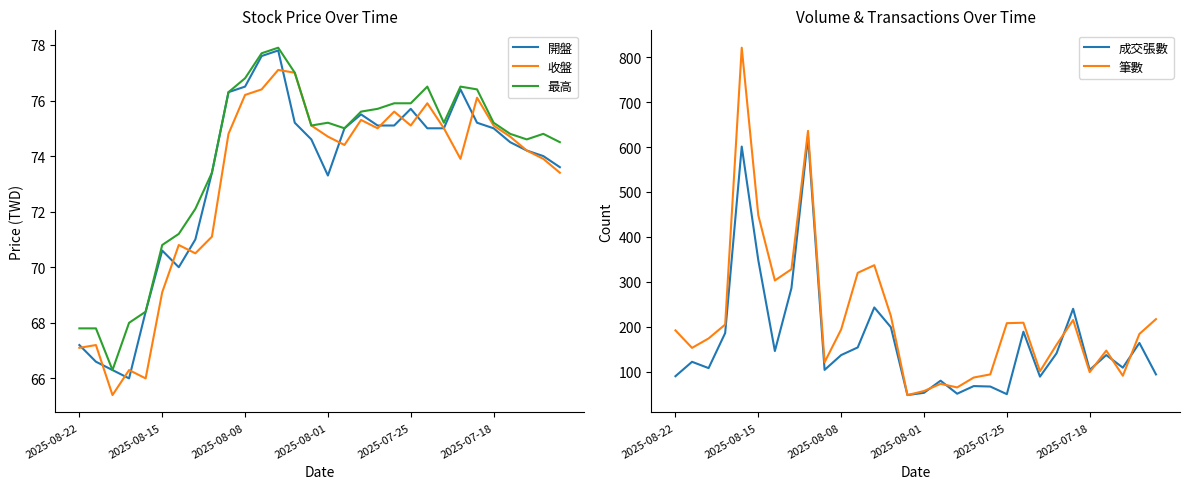

Which series has the widest spread of values?

筆數